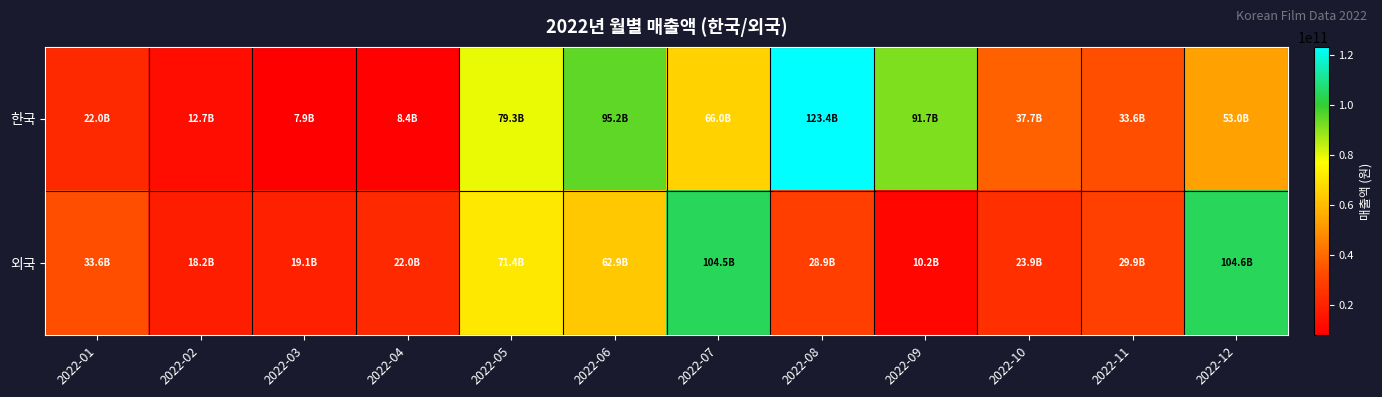

Which series has the widest spread of values?

한국